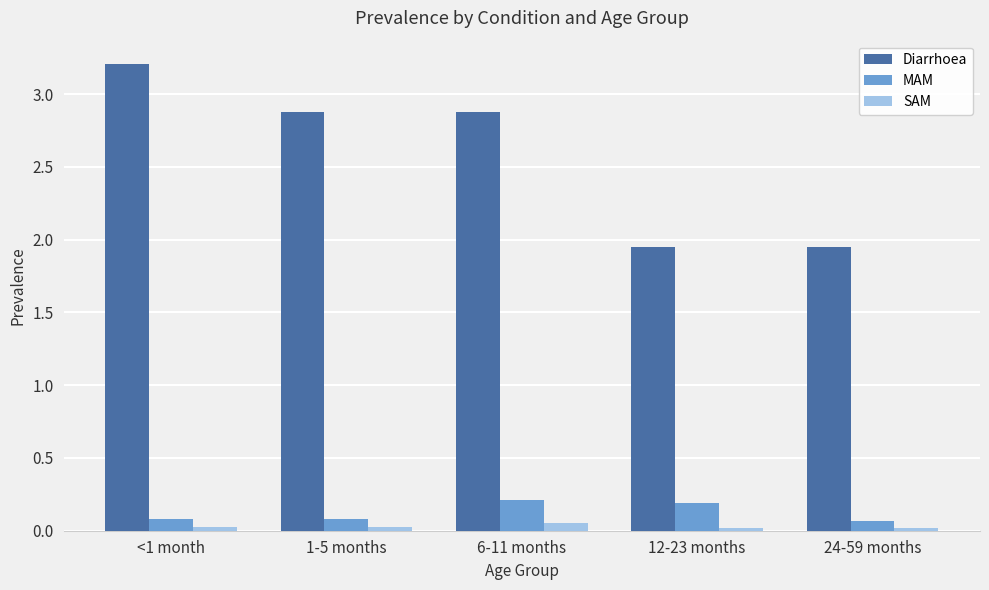

At which label does Diarrhoea first exceed 2?

<1 month